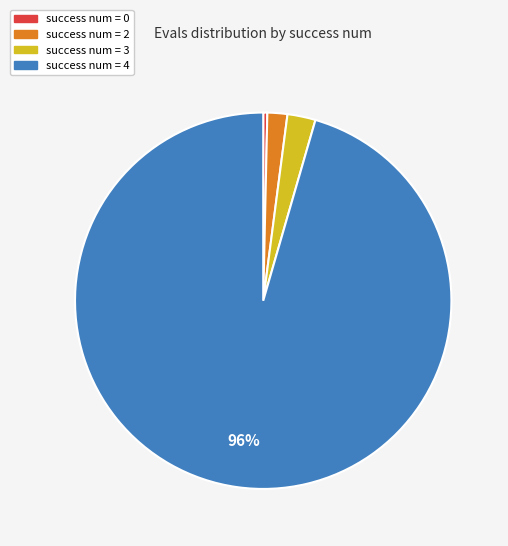

To the nearest percent, what is the average slice percentage?

25%